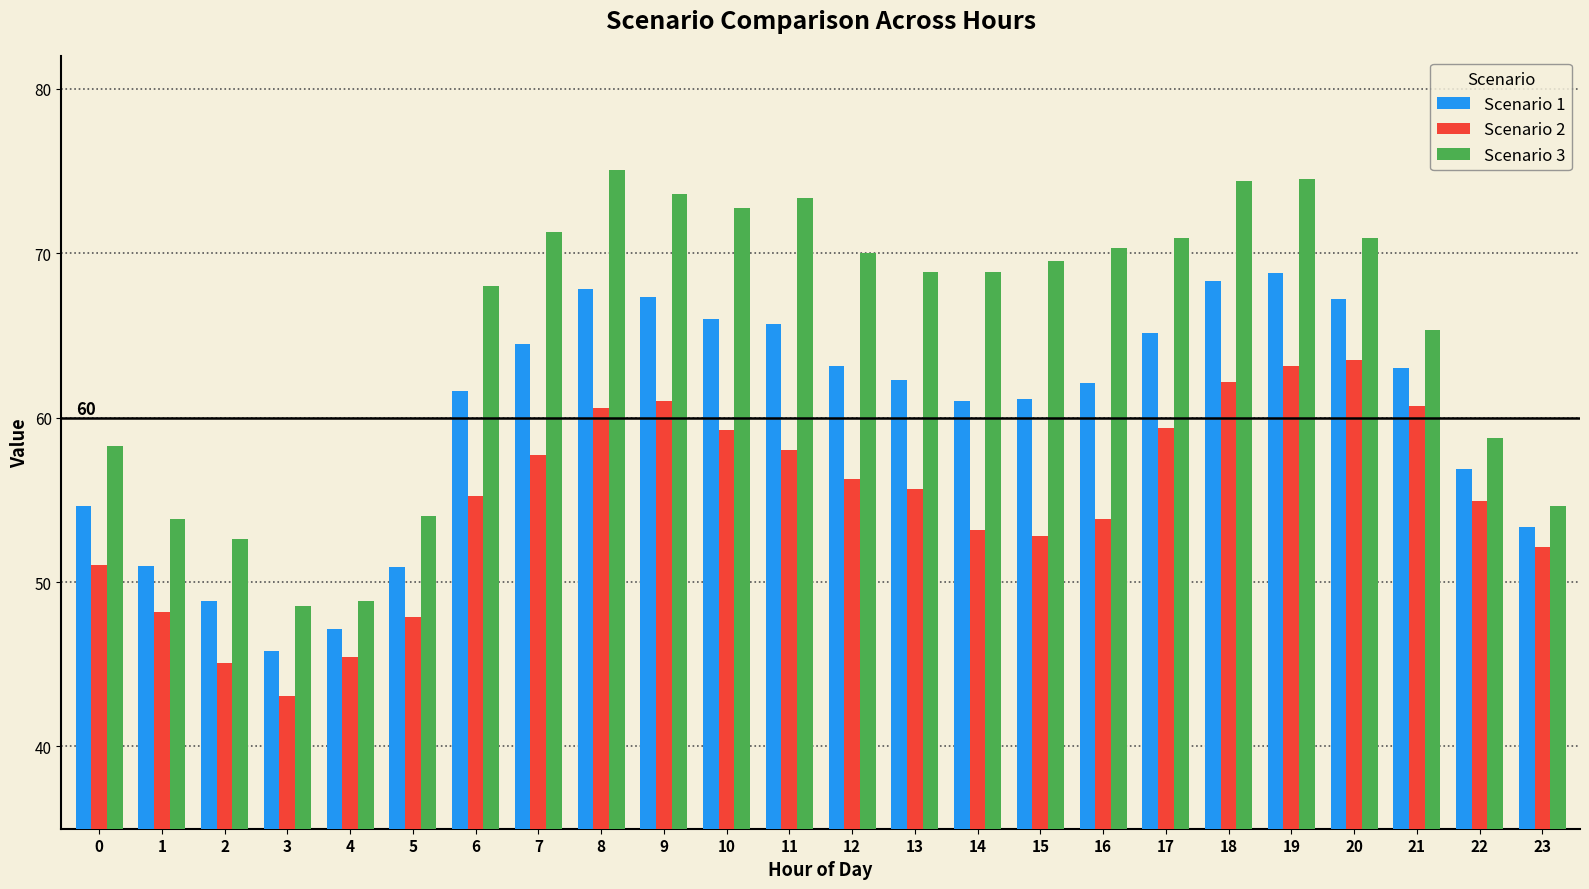

Which category has the lowest value in the Scenario 2 series?

3